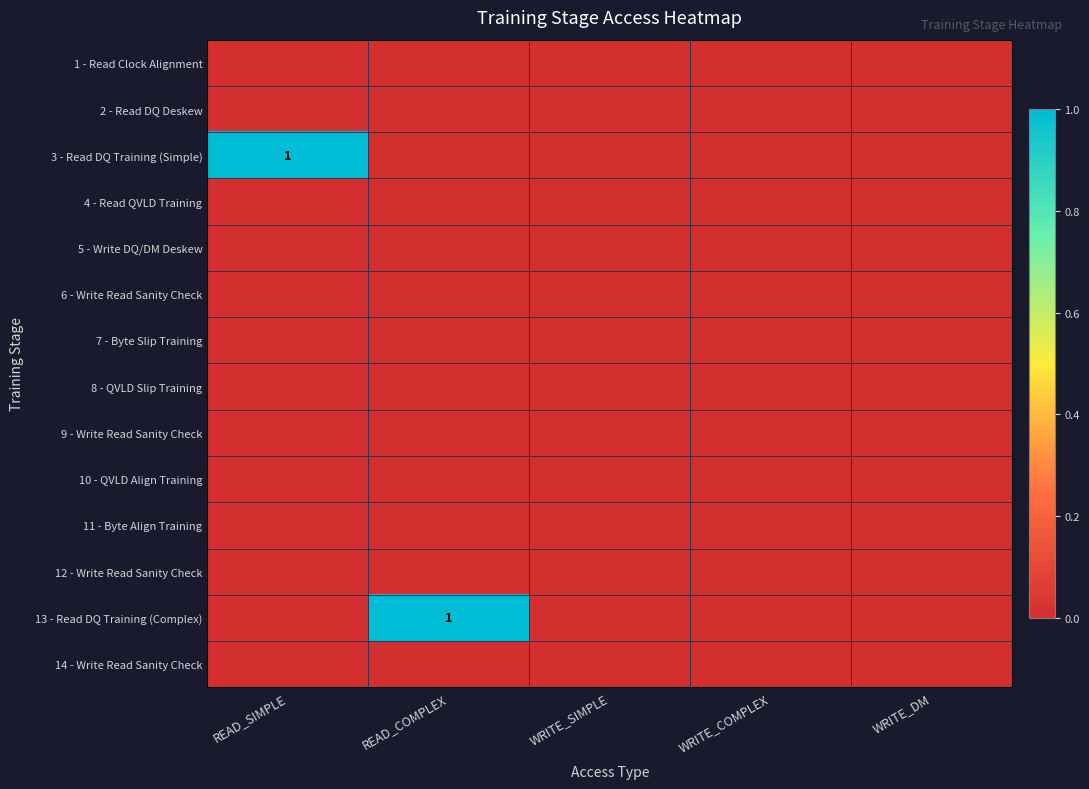

How many data points does each series have?

5